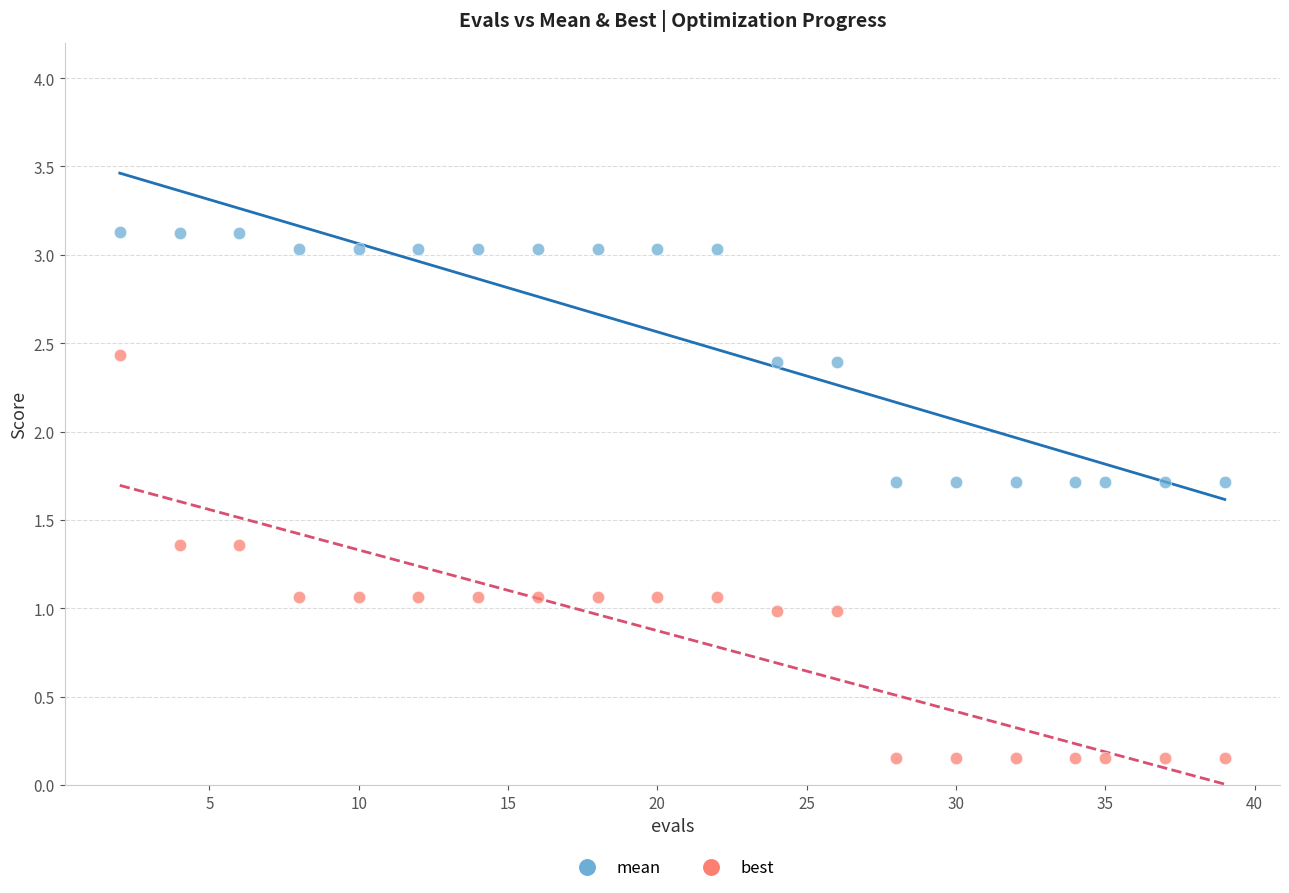

Across all data points, what is the range of Y values (max minus min)?

3.0